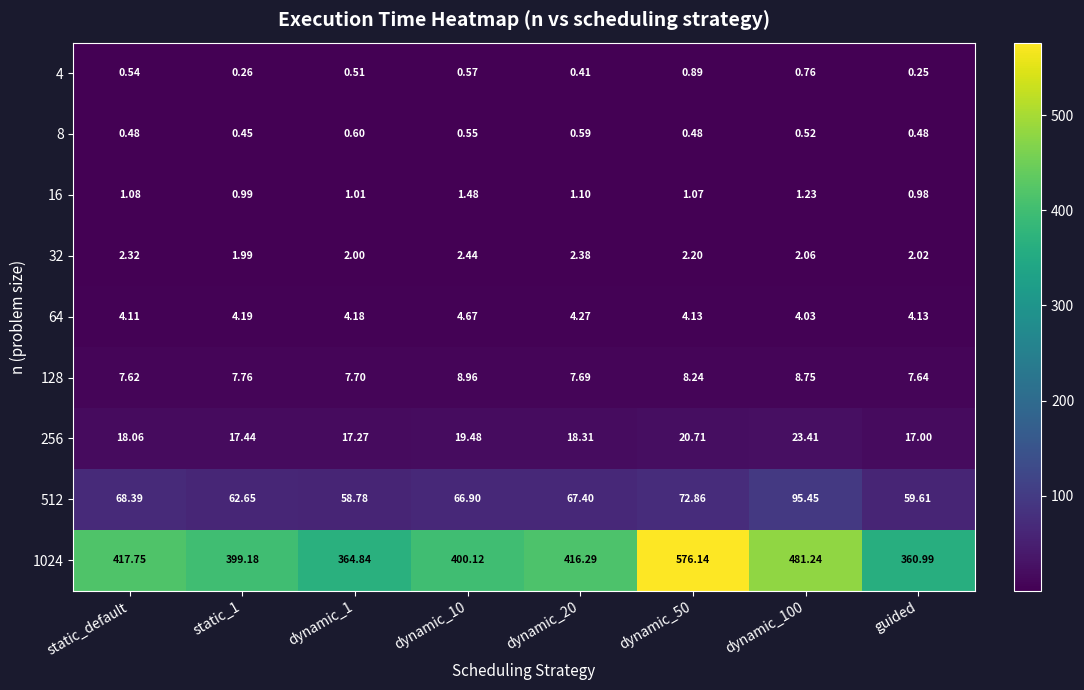

What is the total value across all series at static_1?

494.9